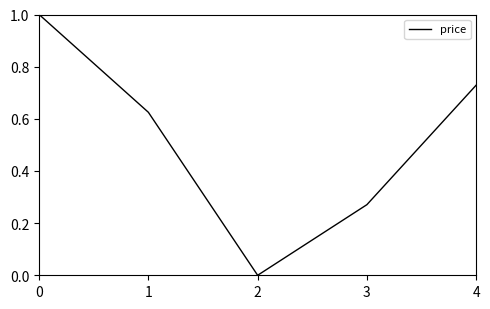

List the labels in order of value, largest first.

0, 4, 1, 3, 2